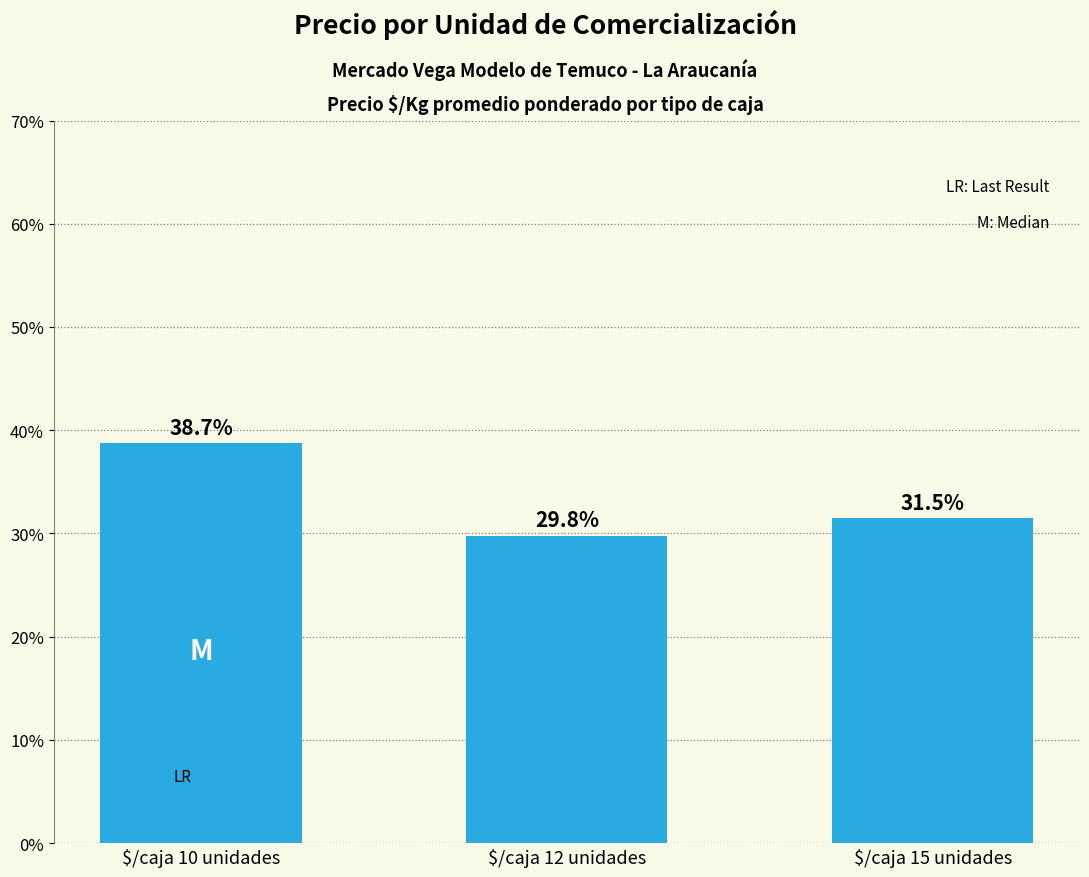

Rank the categories by value from highest to lowest.

$/caja 10 unidades, $/caja 15 unidades, $/caja 12 unidades